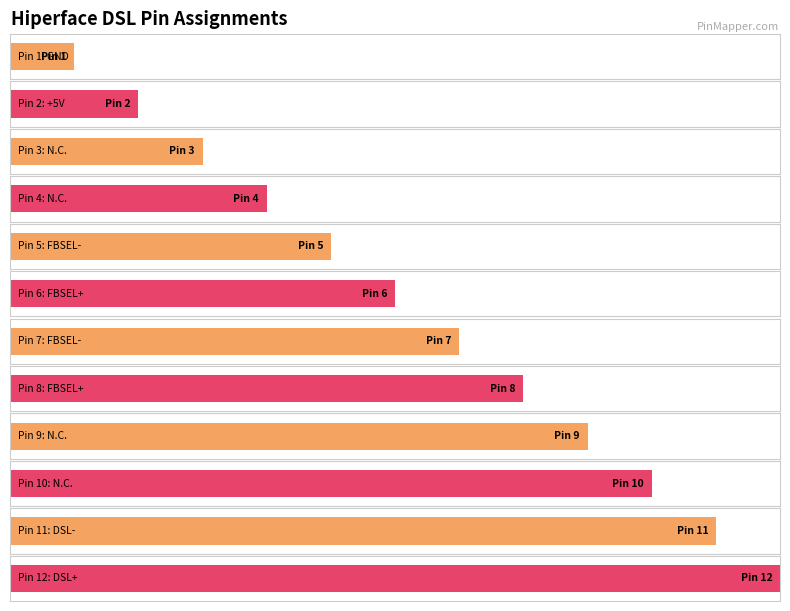

List the labels in order of value, smallest first.

GND, +5V, N.C., N.C., FBSEL-, FBSEL+, FBSEL-, FBSEL+, N.C., N.C., DSL-, DSL+